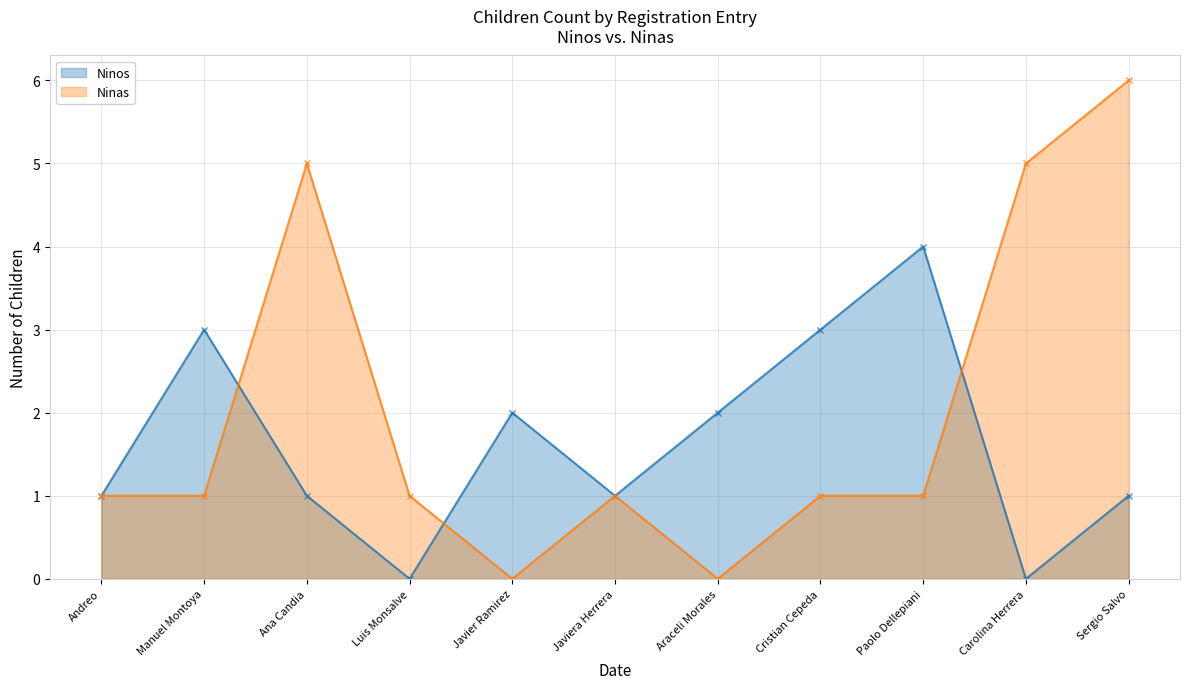

How many lines are shown in the chart?

2